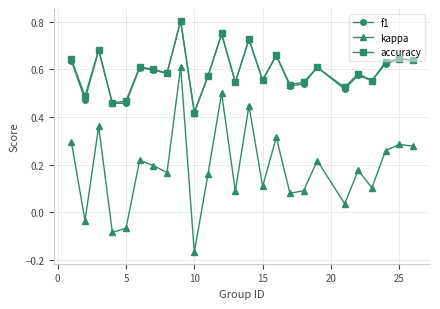

True or false: accuracy and kappa cross at least once.

False